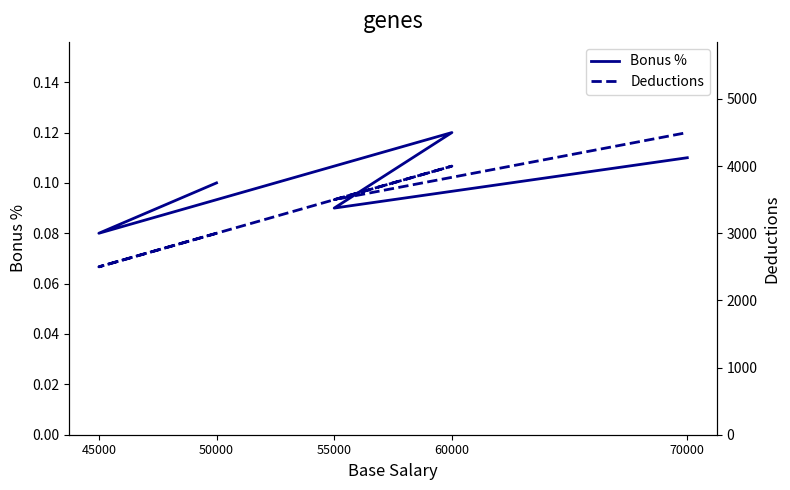

In Deductions, how many points are lower than both neighbors (excluding endpoints)?

2